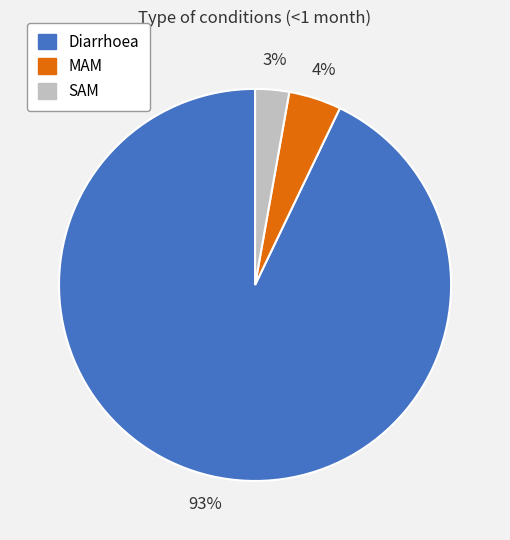

How many slices are in this pie chart?

3